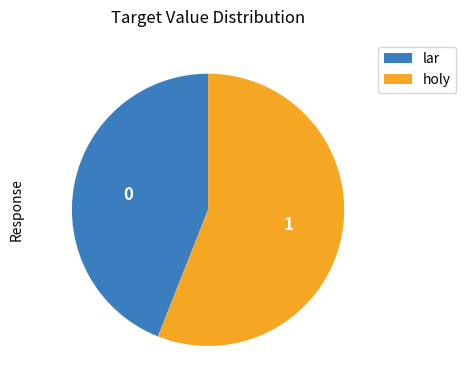

What is the largest slice in the pie chart?

holy